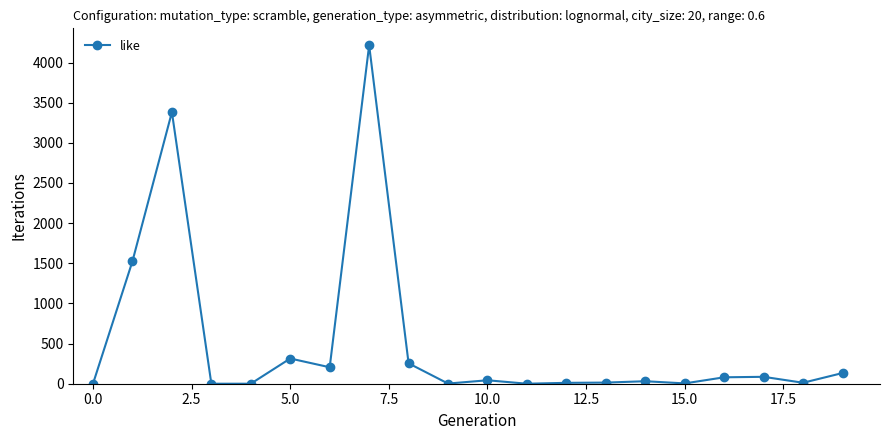

What is the maximum value shown in the chart?

4215